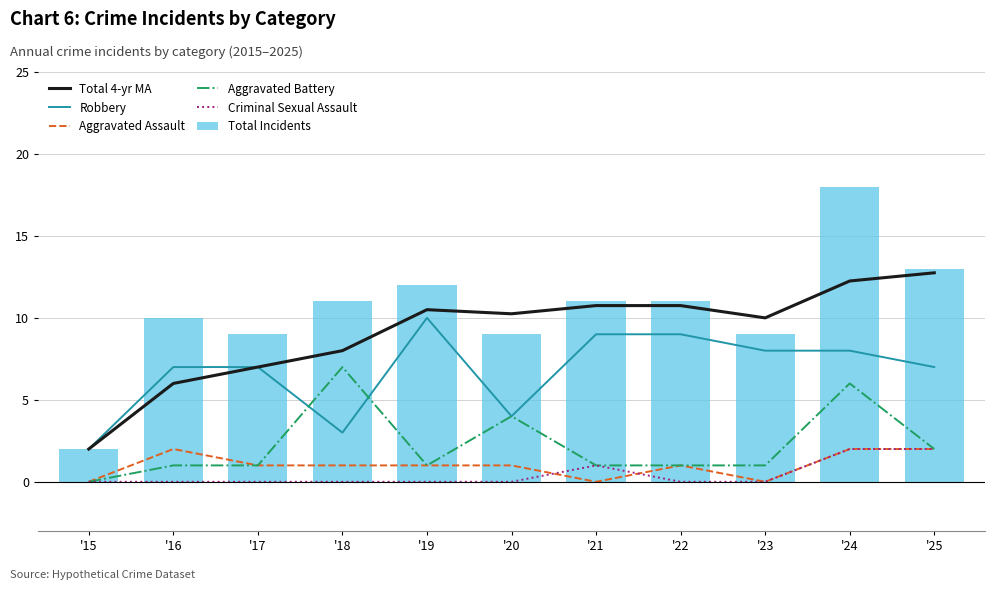

Between '18 and '21, which is larger?

'21